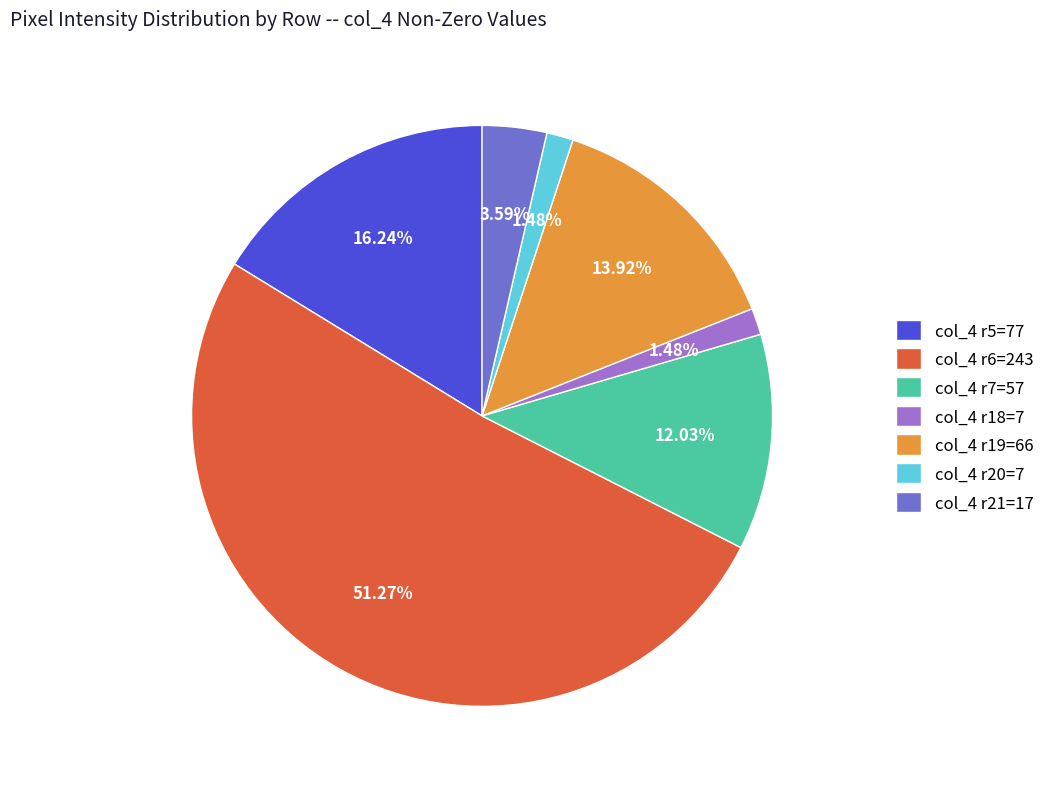

Do col_4 r18=7 and col_4 r19=66 together represent more than half of the pie?

No